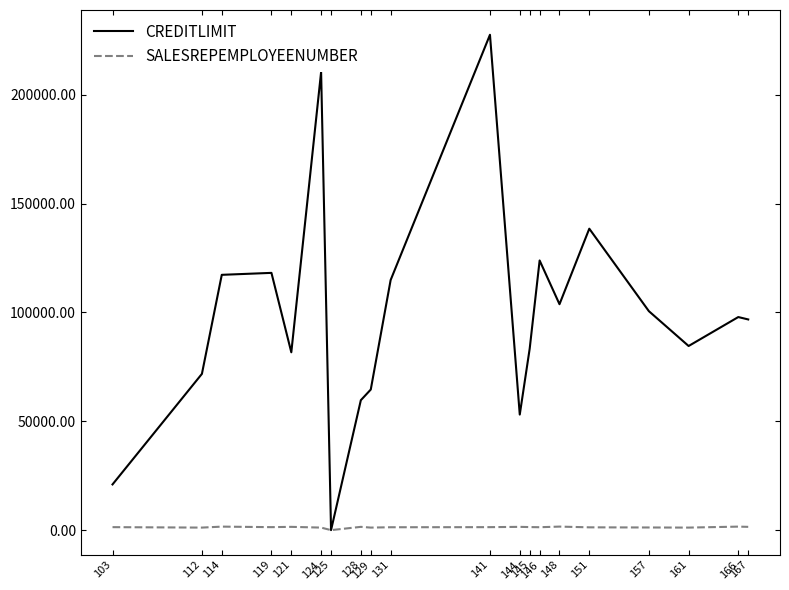

At 112, list the series in order from smallest to largest.

SALESREPEMPLOYEENUMBER, CREDITLIMIT